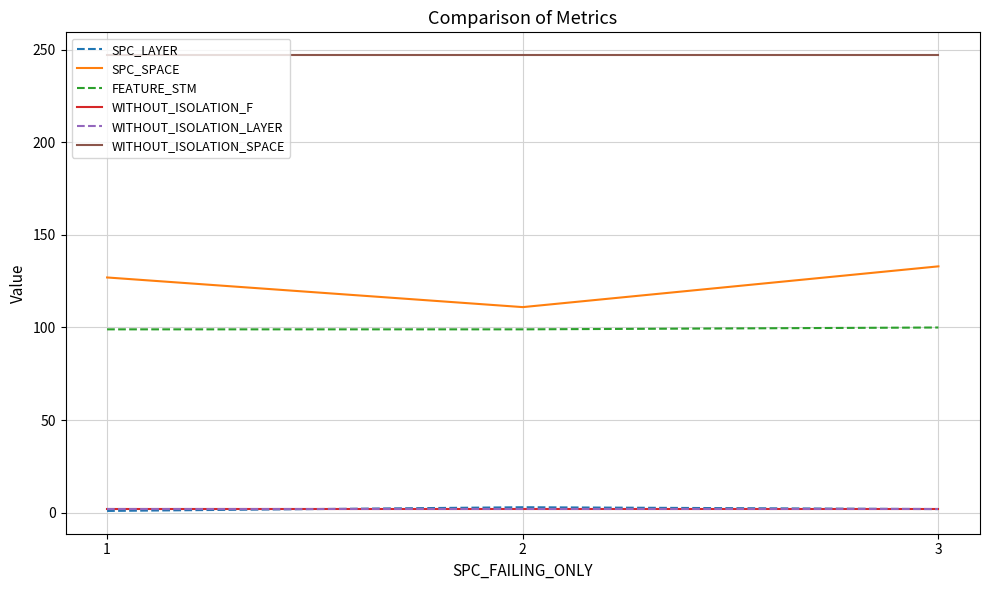

Does the chart display data point markers on the line(s)?

No